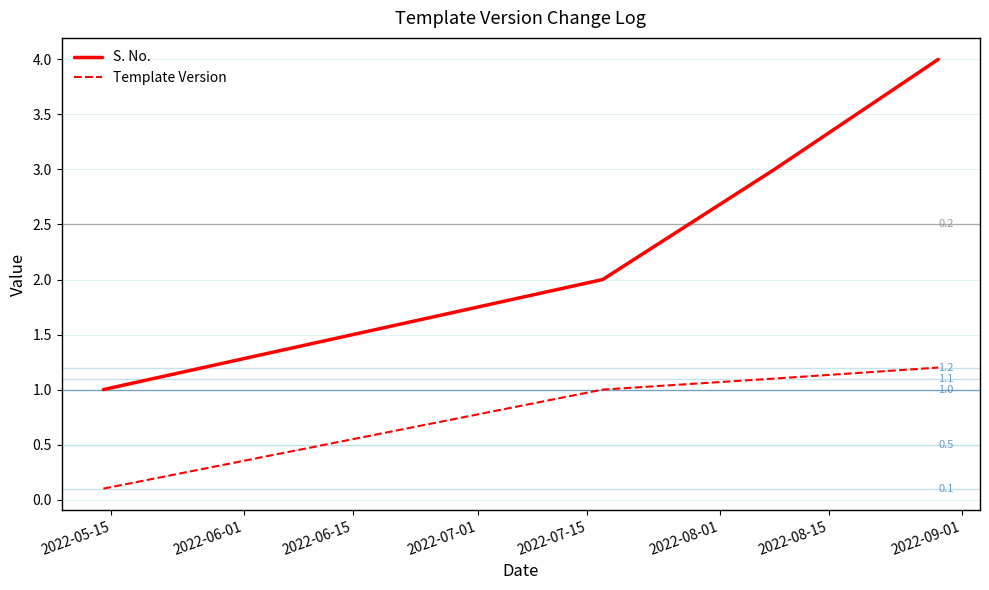

True or false: S. No. and Template Version intersect in this chart.

False